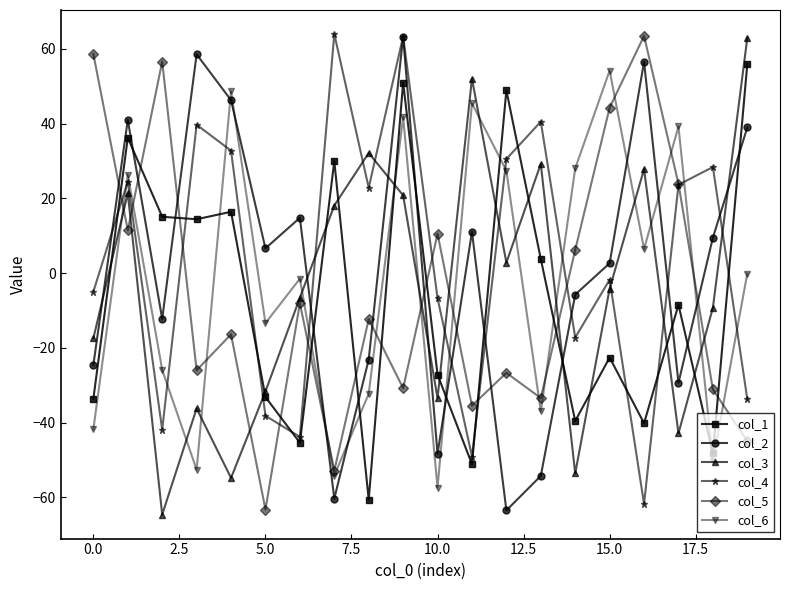

What is the highest value of the col_4 series?

64.0